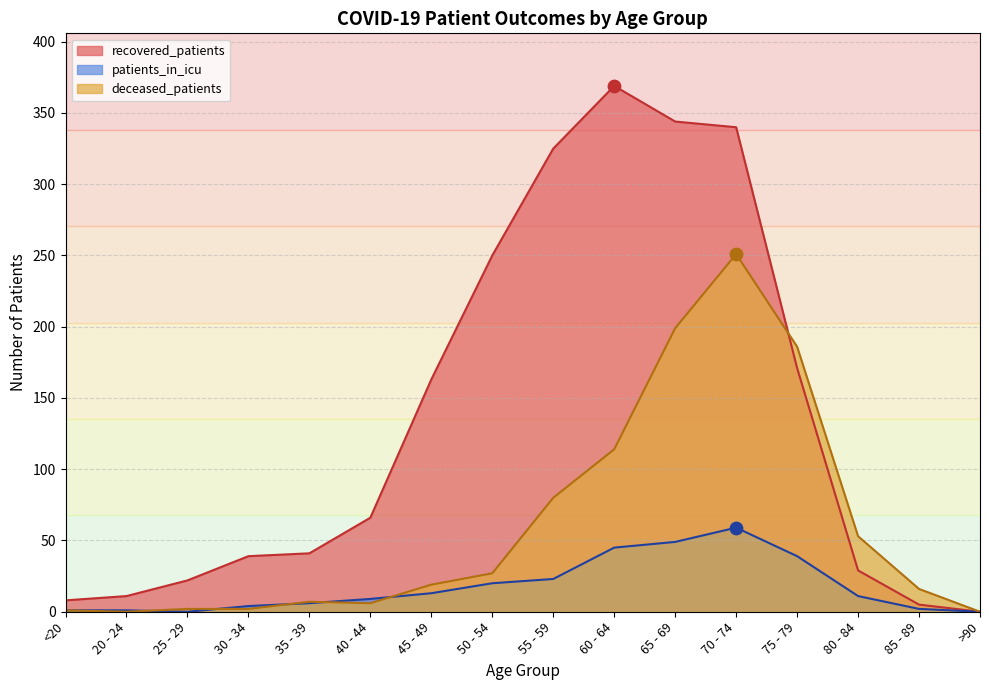

Which series has the largest total across all categories?

recovered_patients